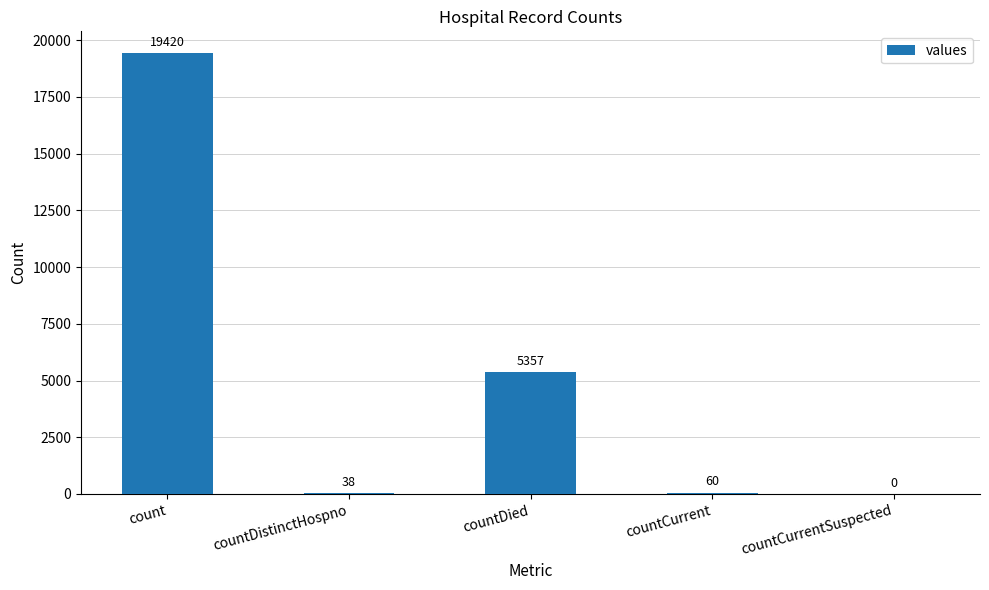

Reading left to right, what are all the values shown in this chart?

count=19420	countDistinctHospno=38	countDied=5357	countCurrent=60	countCurrentSuspected=0